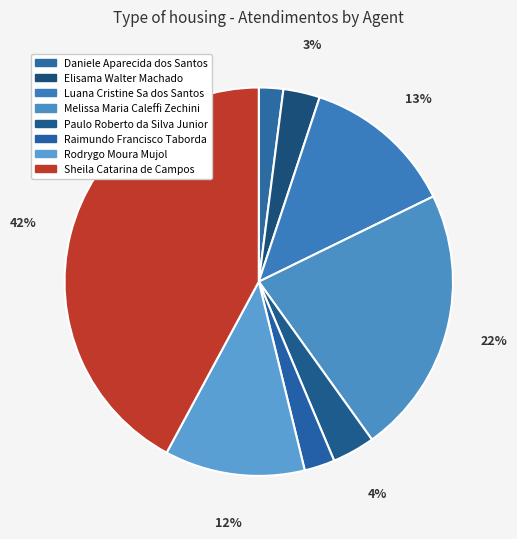

Count the number of slices in the pie.

8